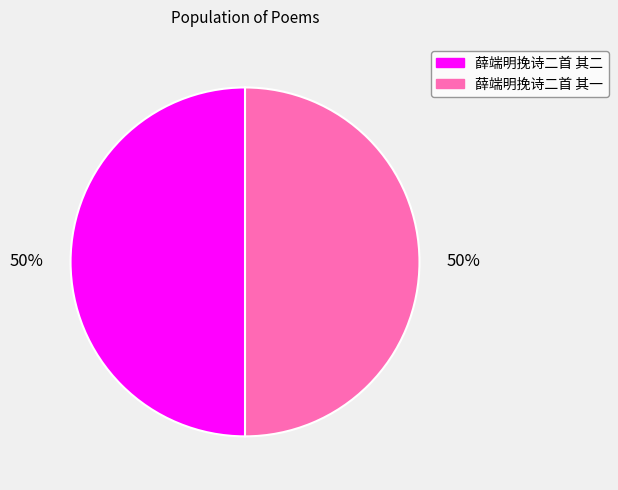

Is it true that 薛端明挽诗二首 其一 is 60% of the pie?

False